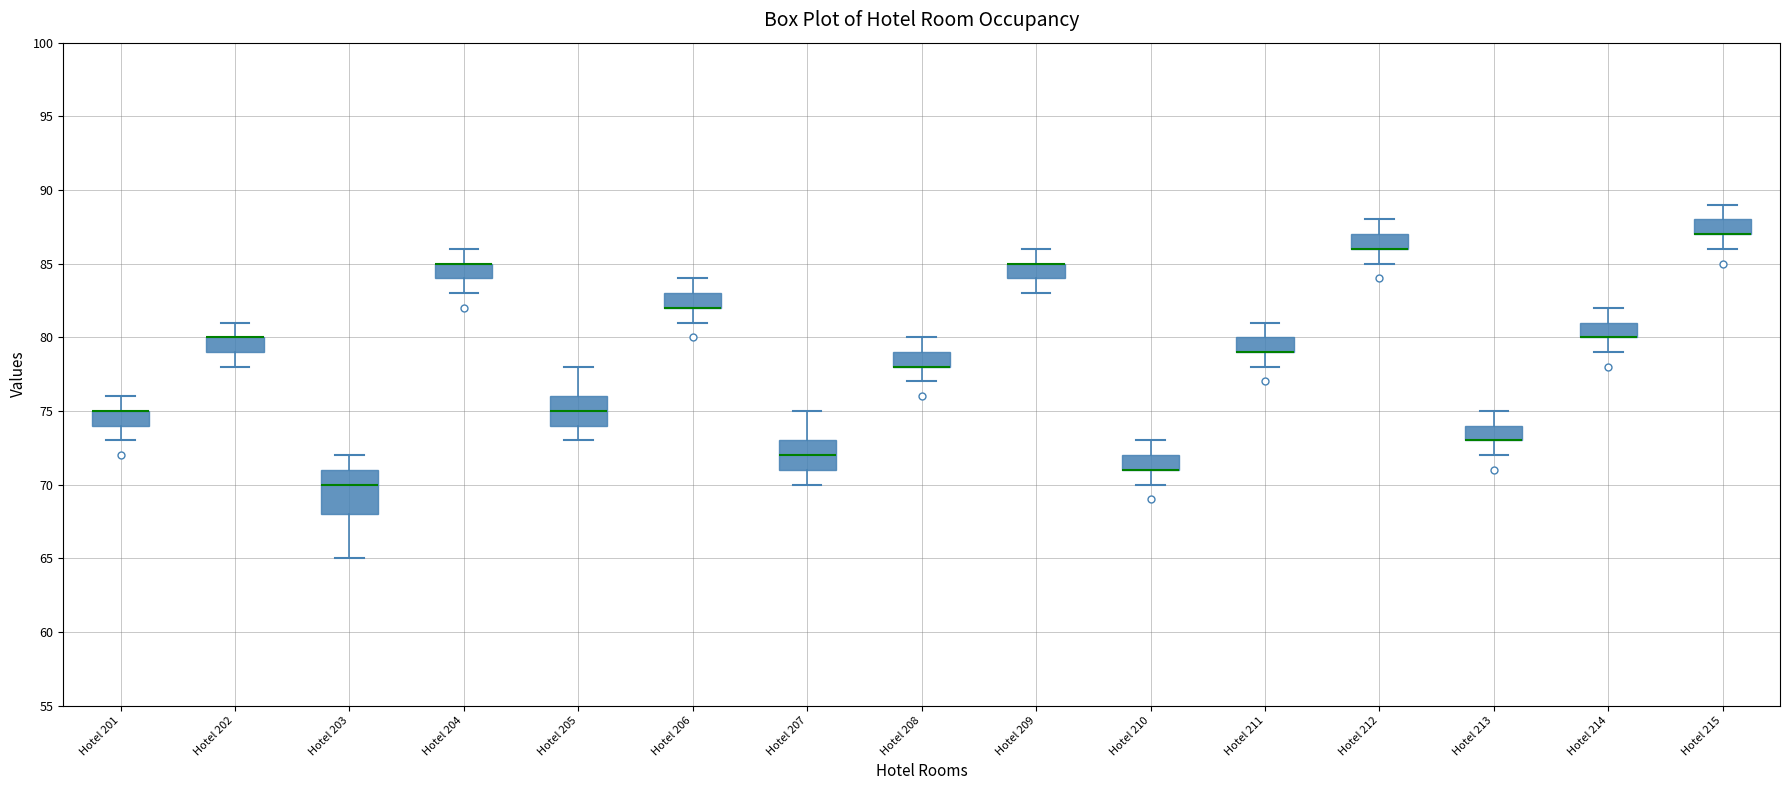

Where does the upper whisker of the box for Hotel 203 end on the y-axis? The values are not printed on the chart, so give them approximately, as read against the axis.

72